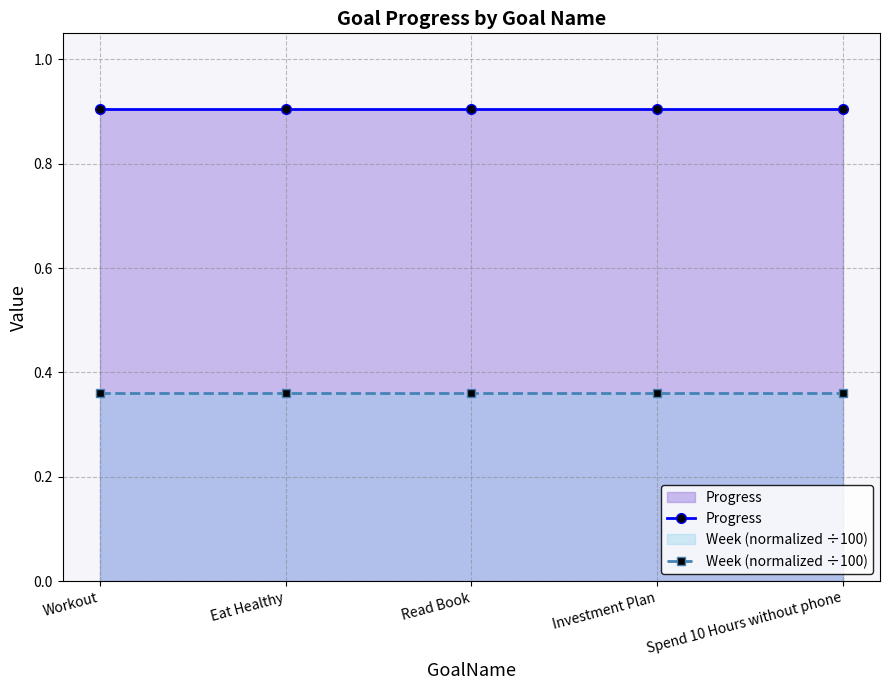

Which has a higher value, Investment Plan or Workout?

Investment Plan